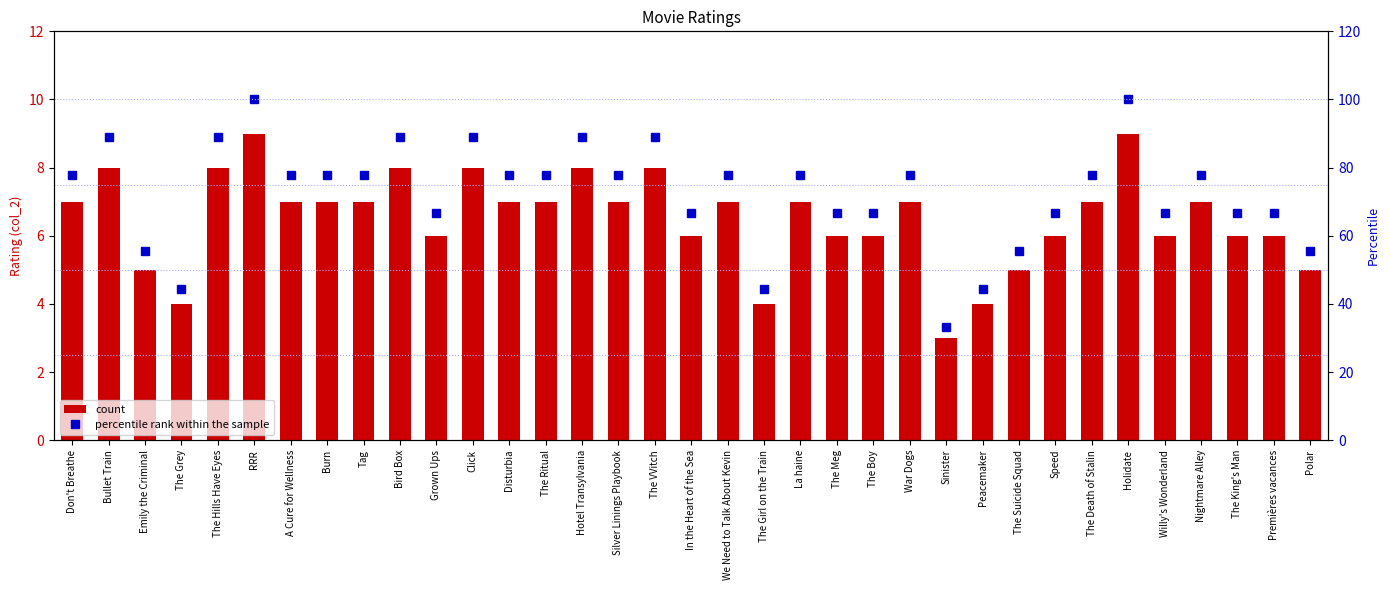

Reading left to right, extract all data points from this chart.

count: 7.0	8.0	5.0	4.0	8.0	9.0	7.0	7.0	7.0	8.0	6.0	8.0	7.0	7.0	8.0	7.0	8.0	6.0	7.0	4.0	7.0	6.0	6.0	7.0	3.0	4.0	5.0	6.0	7.0	9.0	6.0	7.0	6.0	6.0	5.0
percentile rank within the sample: 77.8	88.9	55.6	44.4	88.9	100.0	77.8	77.8	77.8	88.9	66.7	88.9	77.8	77.8	88.9	77.8	88.9	66.7	77.8	44.4	77.8	66.7	66.7	77.8	33.3	44.4	55.6	66.7	77.8	100.0	66.7	77.8	66.7	66.7	55.6